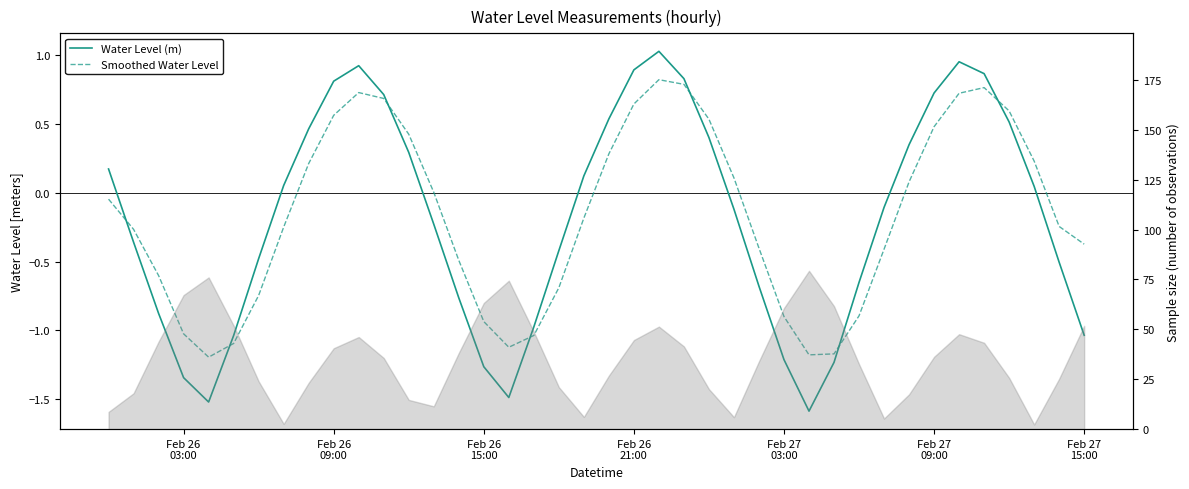

Is it true that Water Level (m) equals -1.0 at Feb 27 15:00?

True